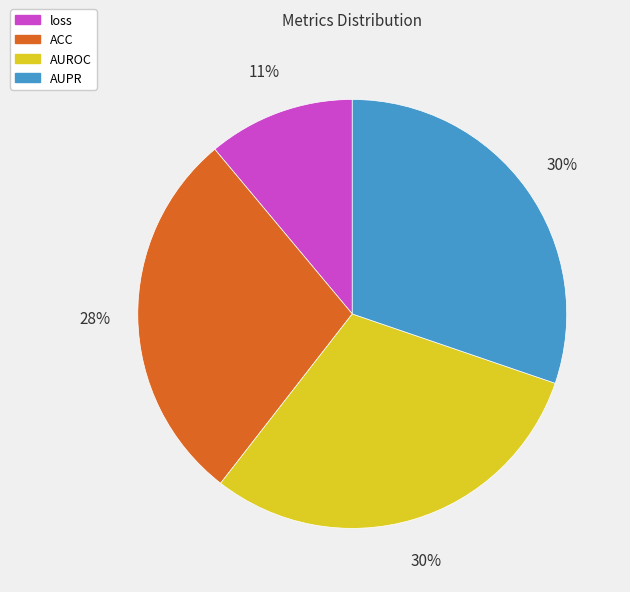

How many slices are in this pie chart?

4